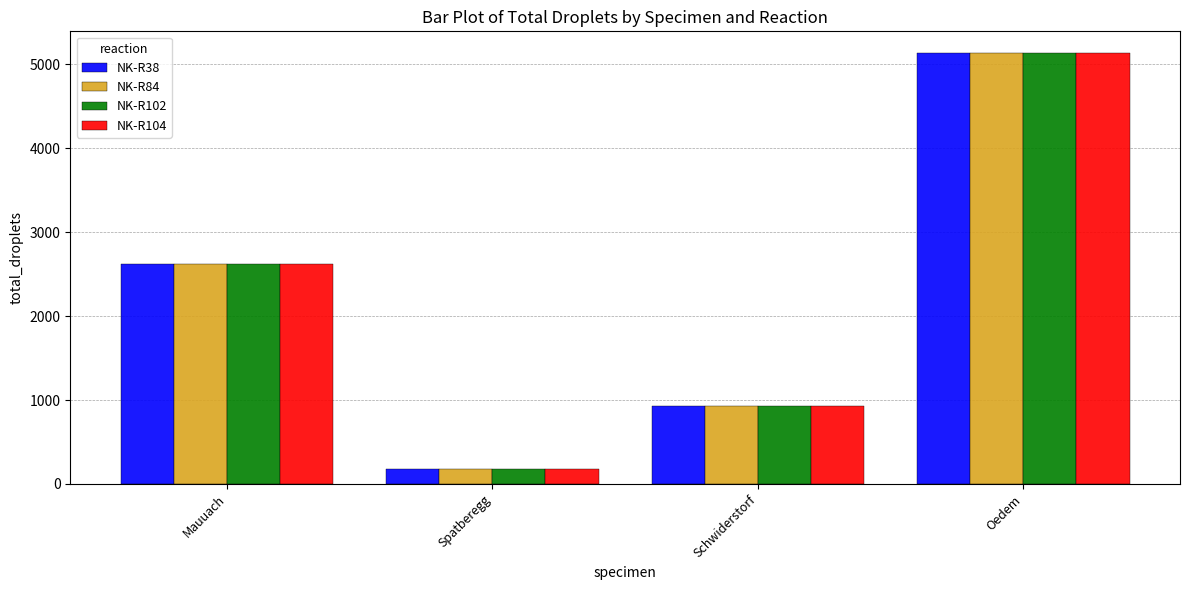

List the labels in order of NK-R38 value, largest first.

Oedem, Mauuach, Schwiderstorf, Spatberegg